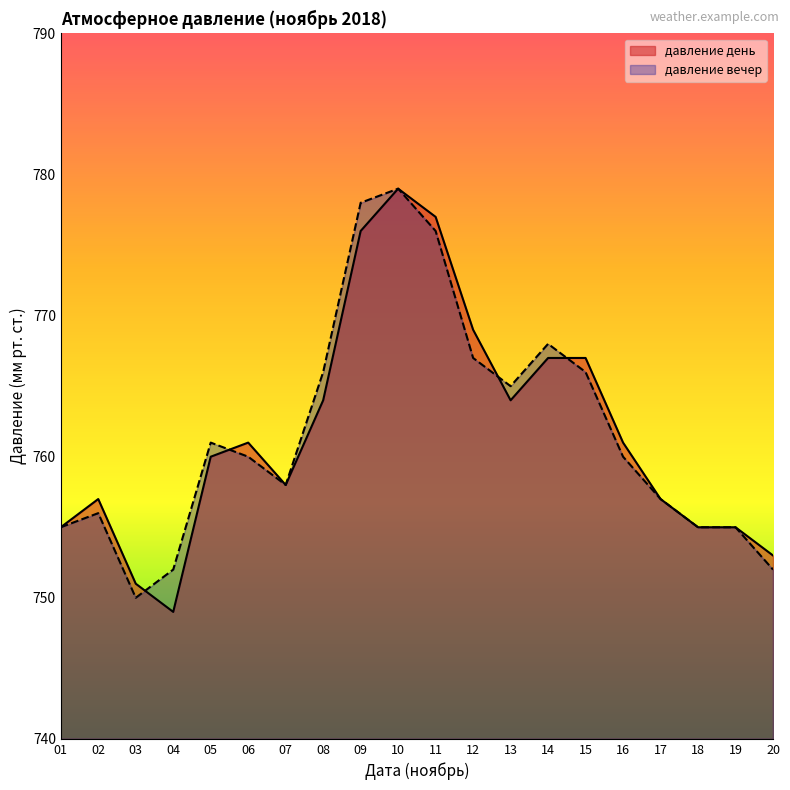

Which has a higher value, 18 or 02?

02